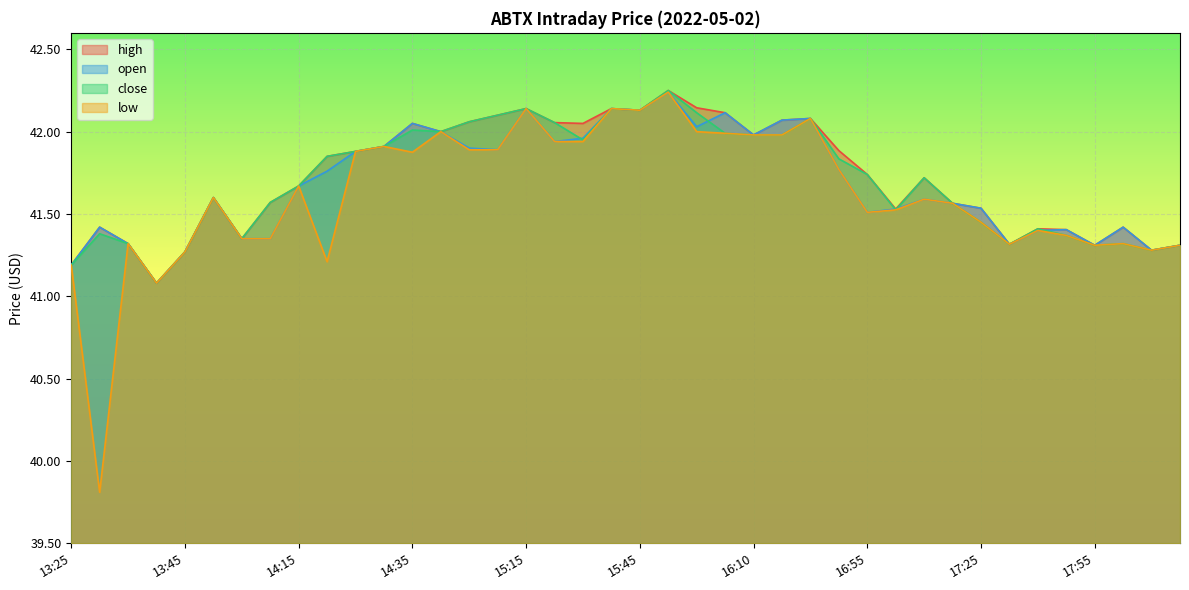

At which category does open reach its first local valley?

13:40